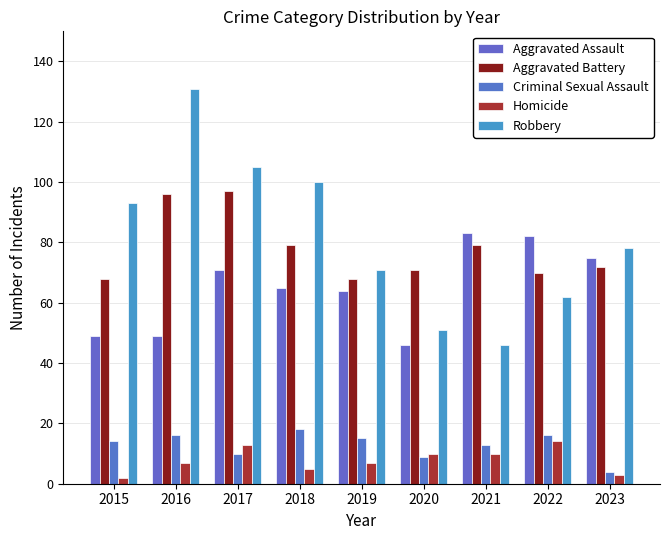

What are all the series names shown in the legend?

Aggravated Assault, Aggravated Battery, Criminal Sexual Assault, Homicide, Robbery